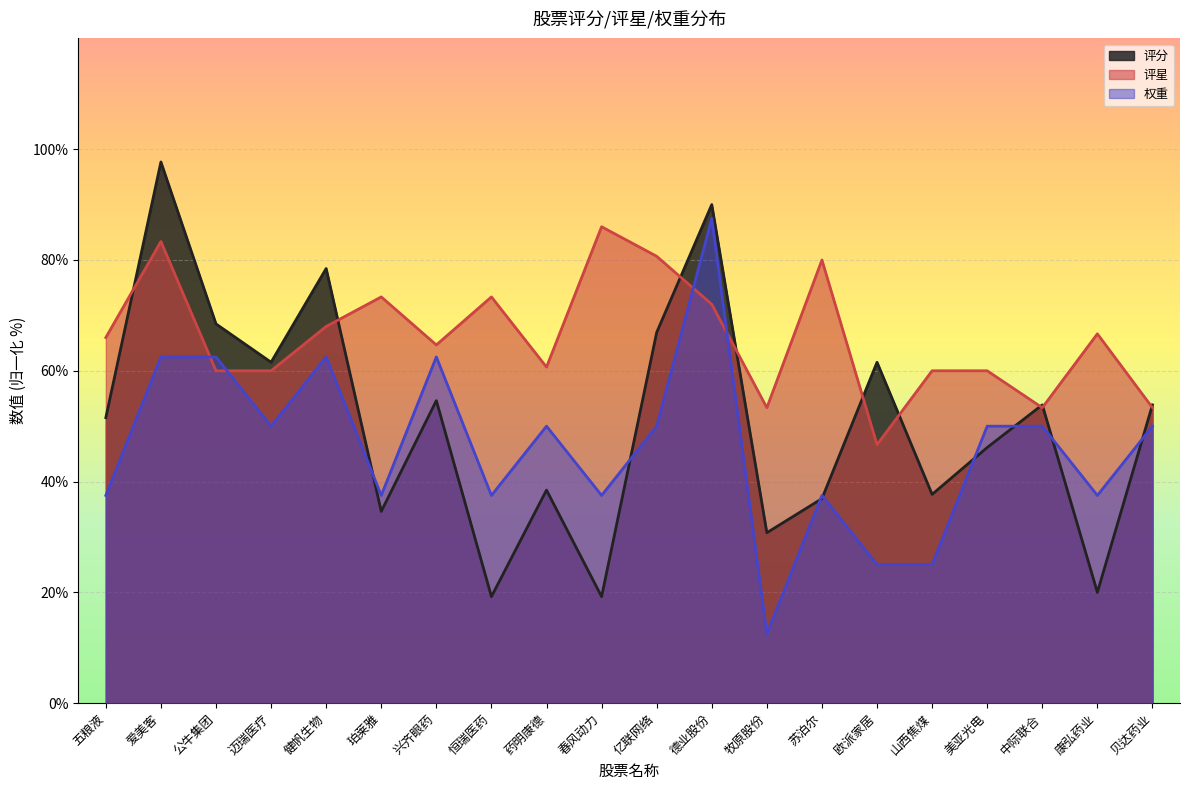

Reading left to right, list all the values displayed in this chart.

评分: 五粮液=51.5	爱美客=97.7	公牛集团=68.5	迈瑞医疗=61.5	健帆生物=78.5	珀莱雅=34.6	兴齐眼药=54.6	恒瑞医药=19.2	药明康德=38.5	春风动力=19.2	亿联网络=66.9	德业股份=90.0	牧原股份=30.8	苏泊尔=36.9	欧派家居=61.5	山西焦煤=37.7	美亚光电=46.2	中际联合=53.8	康弘药业=20.0	贝达药业=53.8
评星: 五粮液=66.0	爱美客=83.3	公牛集团=60.0	迈瑞医疗=60.0	健帆生物=68.0	珀莱雅=73.3	兴齐眼药=64.7	恒瑞医药=73.3	药明康德=60.7	春风动力=86.0	亿联网络=80.7	德业股份=72.0	牧原股份=53.3	苏泊尔=80.0	欧派家居=46.7	山西焦煤=60.0	美亚光电=60.0	中际联合=53.3	康弘药业=66.7	贝达药业=53.3
权重: 五粮液=37.5	爱美客=62.5	公牛集团=62.5	迈瑞医疗=50.0	健帆生物=62.5	珀莱雅=37.5	兴齐眼药=62.5	恒瑞医药=37.5	药明康德=50.0	春风动力=37.5	亿联网络=50.0	德业股份=87.5	牧原股份=12.5	苏泊尔=37.5	欧派家居=25.0	山西焦煤=25.0	美亚光电=50.0	中际联合=50.0	康弘药业=37.5	贝达药业=50.0